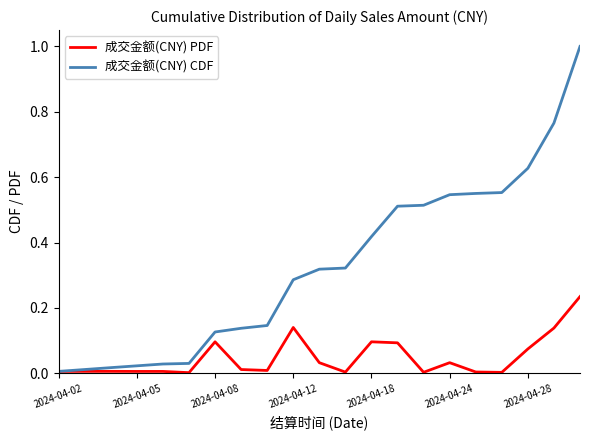

What is the greatest value displayed?

1.0